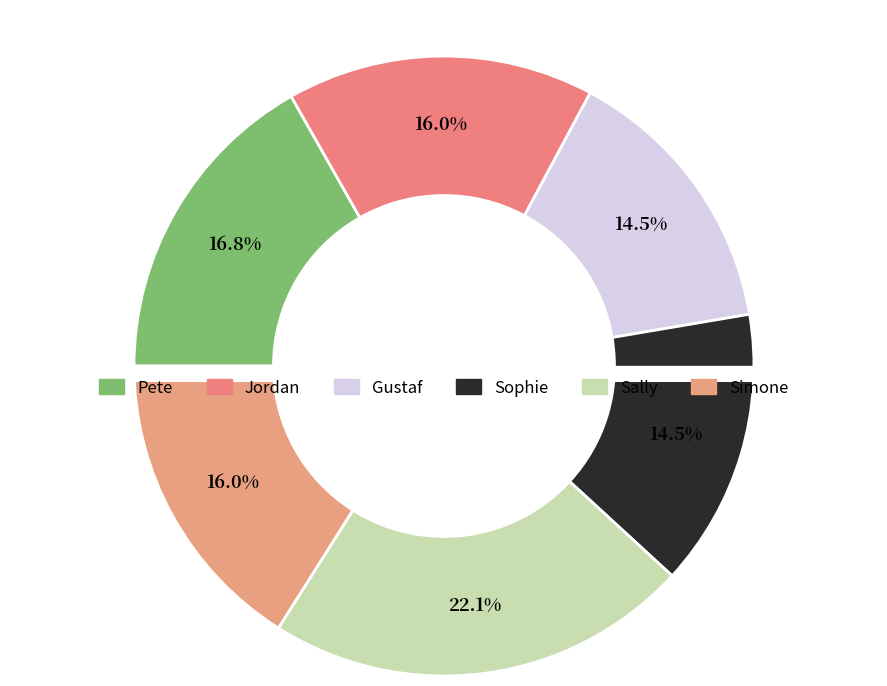

Combined, do Gustaf and Jordan account for over 50%?

No